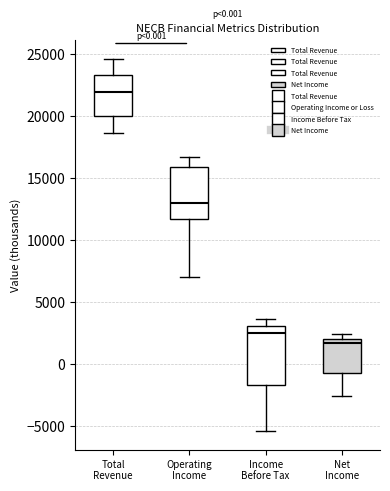

Which box's median line is the lowest?

Net Income